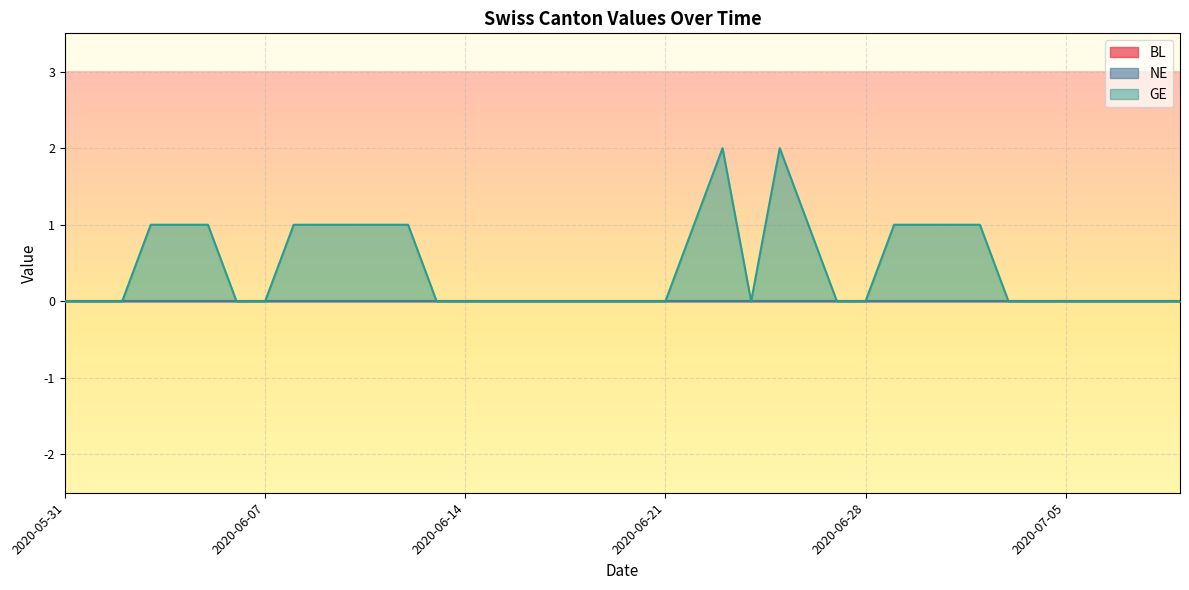

What position from the right is 2020-07-04?

6